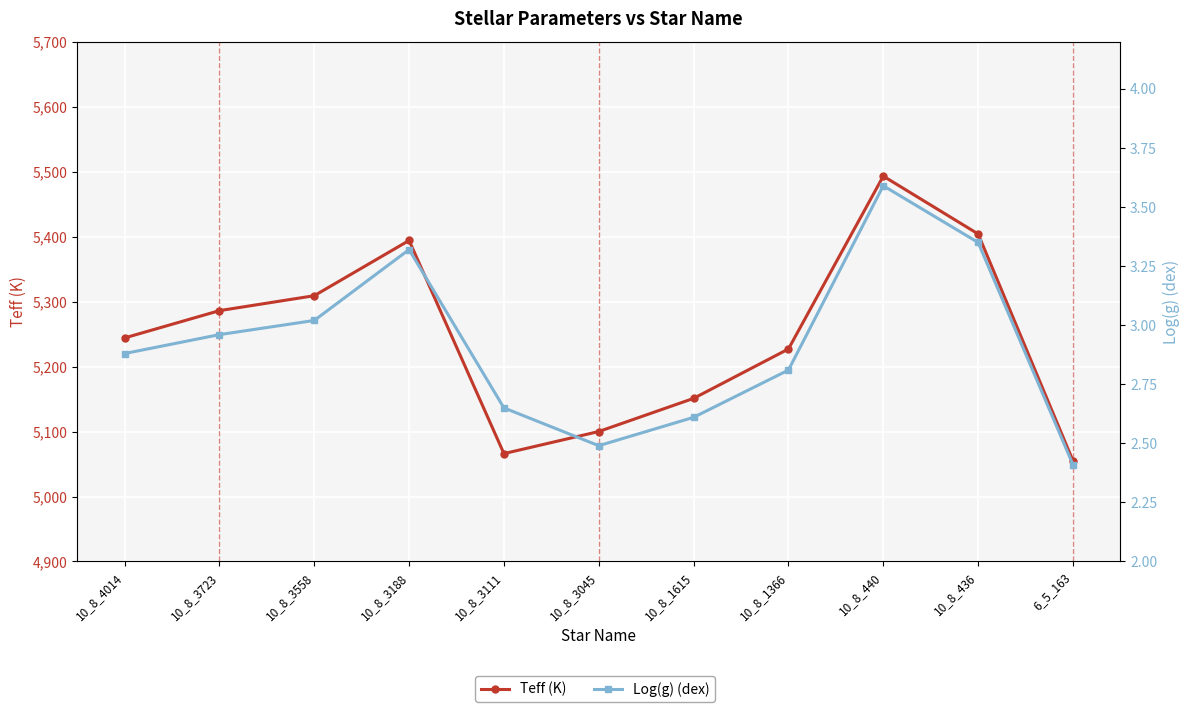

True or false: Teff (K) has a value of 9061.4 at 10_8_3111.

False